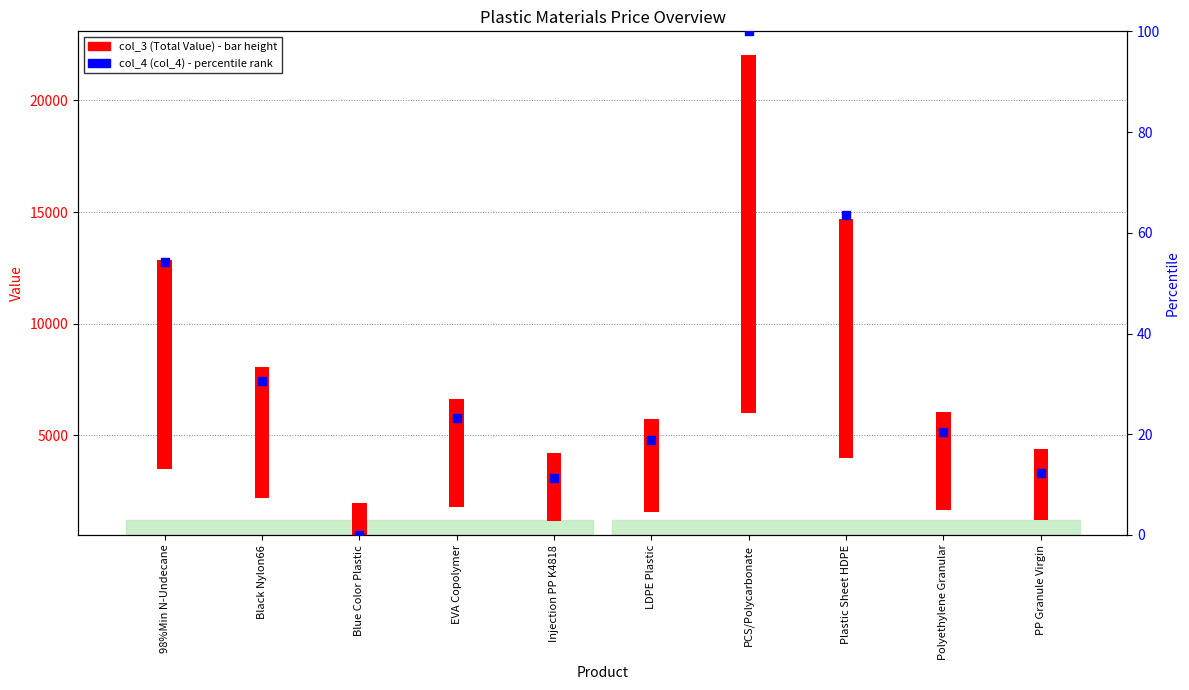

Which has a higher value, PCS/Polycarbonate or EVA Copolymer?

PCS/Polycarbonate